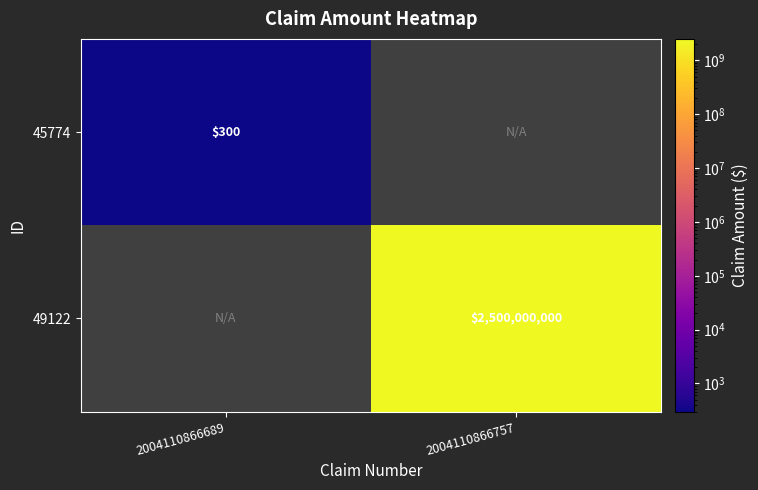

Is the value of 49122 at 2004110866757 greater than the value of 45774 at 2004110866689?

Yes